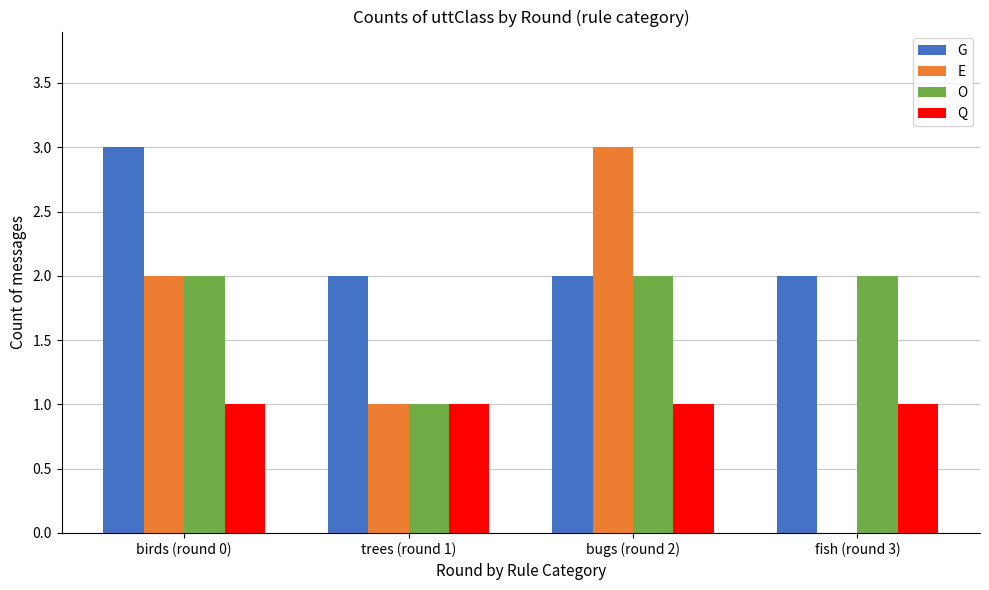

True or false: G has a value of 4 at birds (round 0).

False